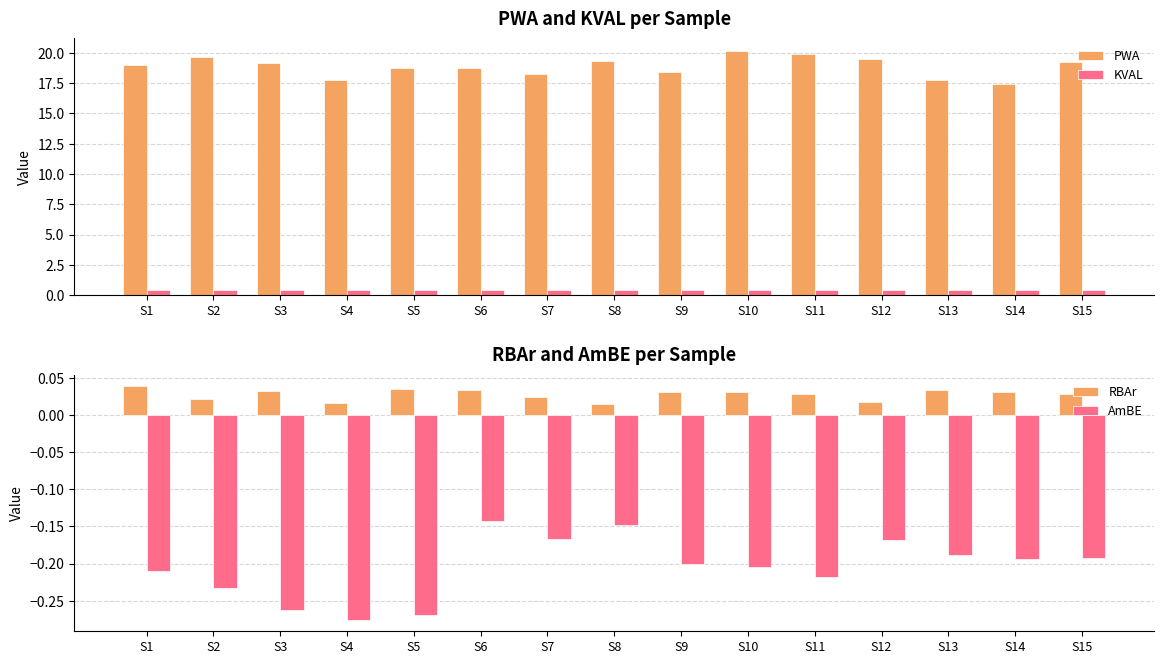

What is the difference between the highest and lowest values at S3?

19.4